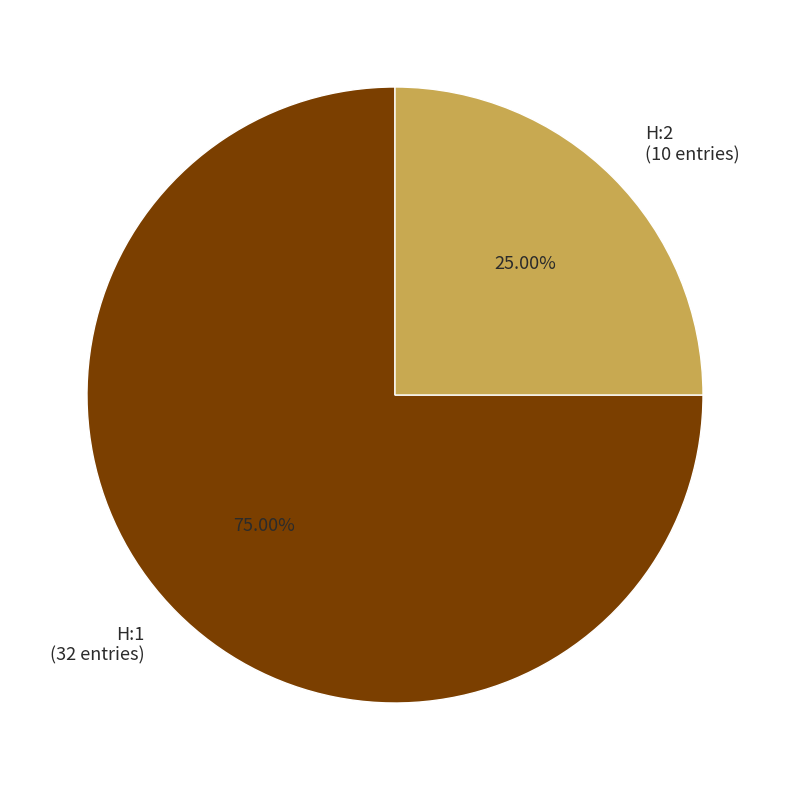

To the nearest percent, what is the combined percentage of H:1 and H:2?

100%